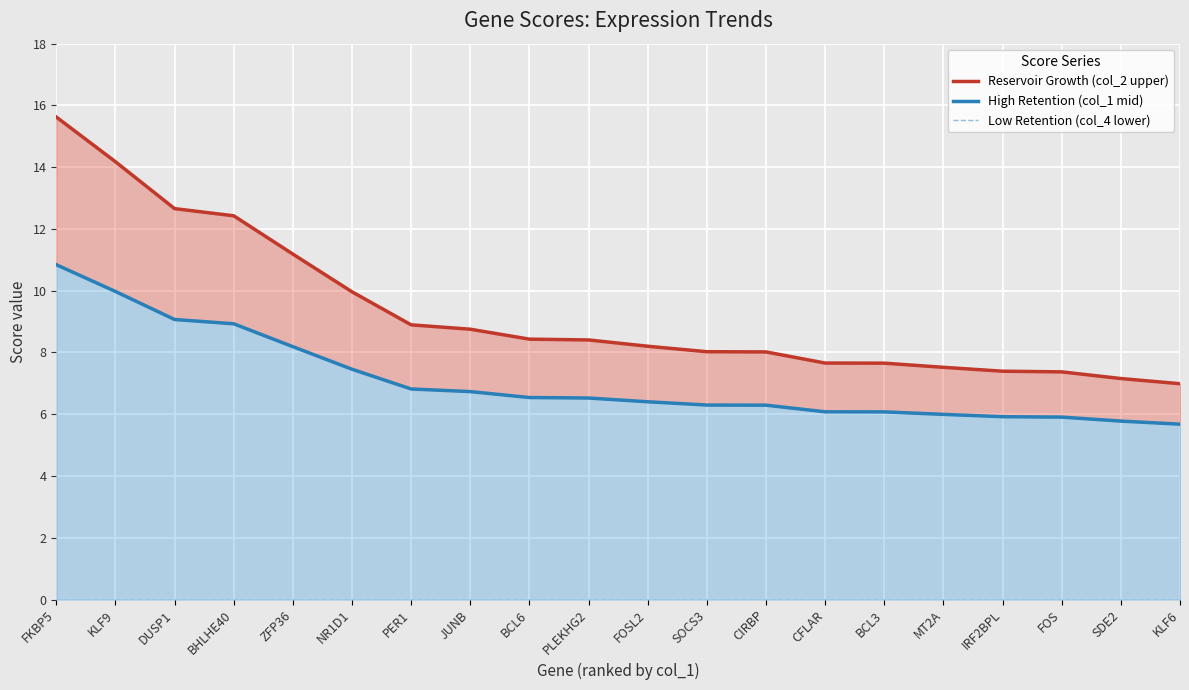

What is the label of the 16th point from the left?

MT2A